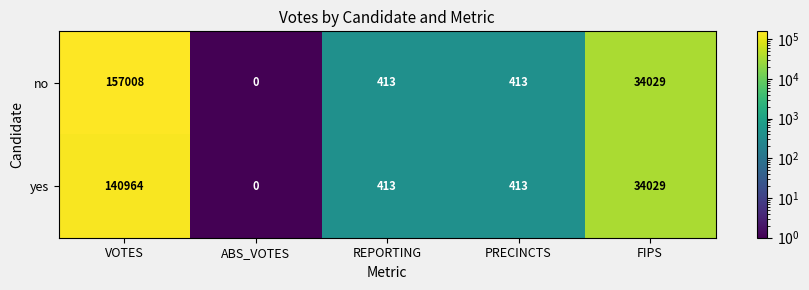

True or false: yes has a value of 108 at PRECINCTS.

False